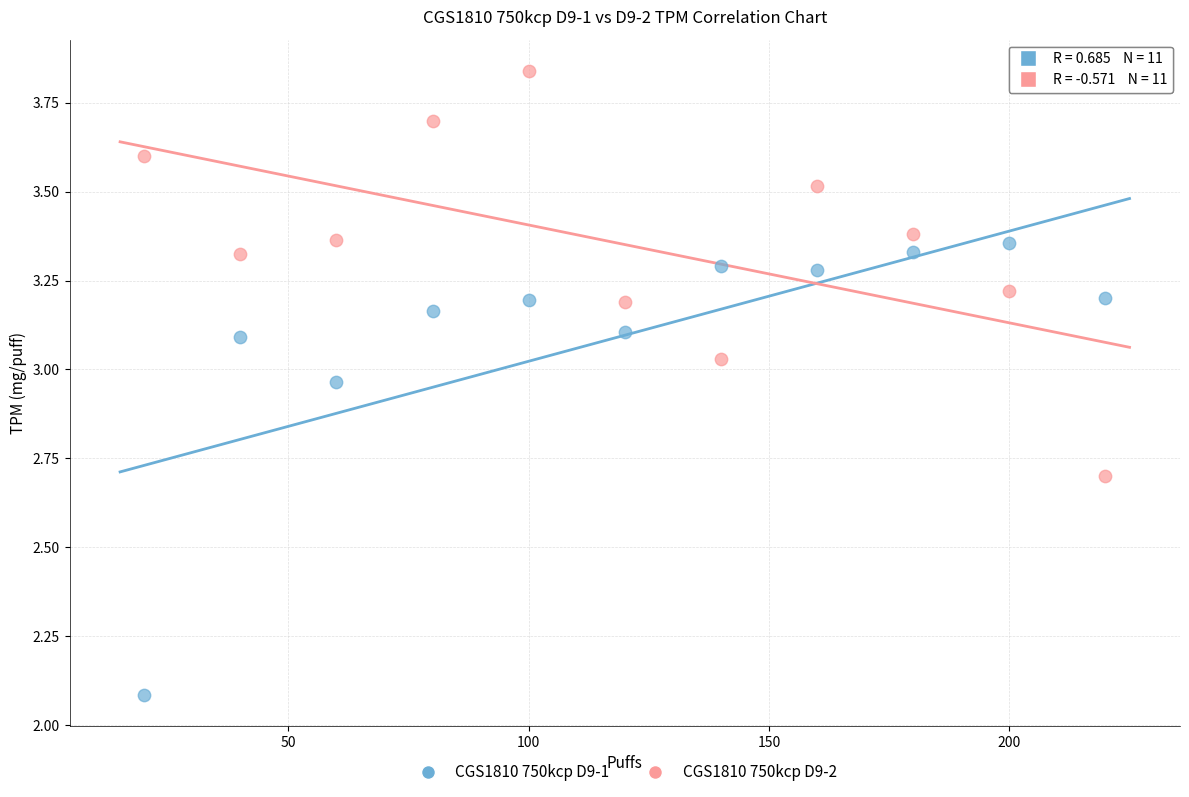

Which series contains the lowest Y value?

CGS1810 750kcp D9-1